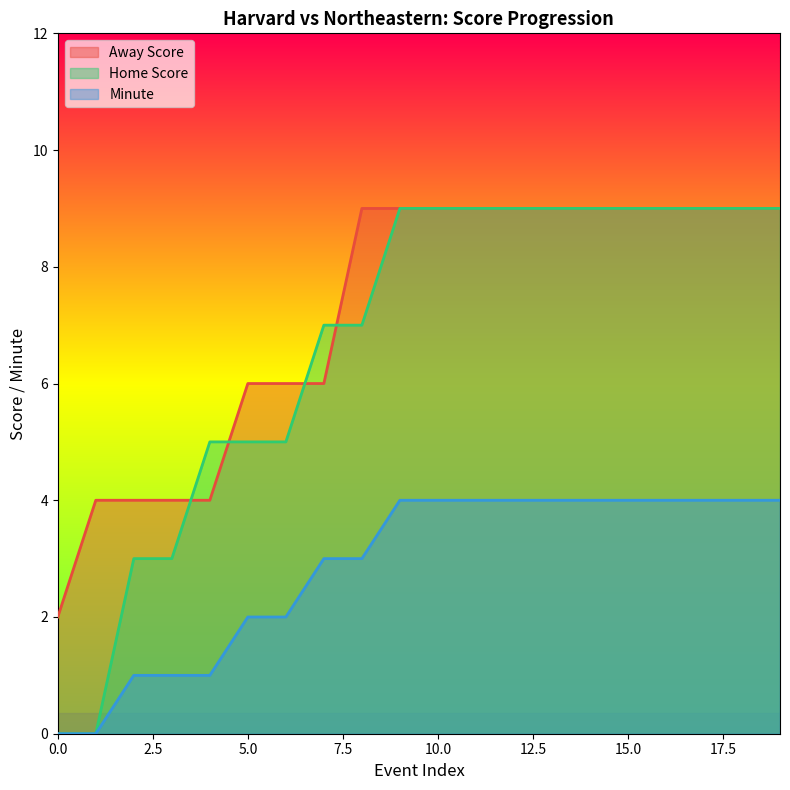

What is the difference between the maximum and minimum values in the Minute series?

4